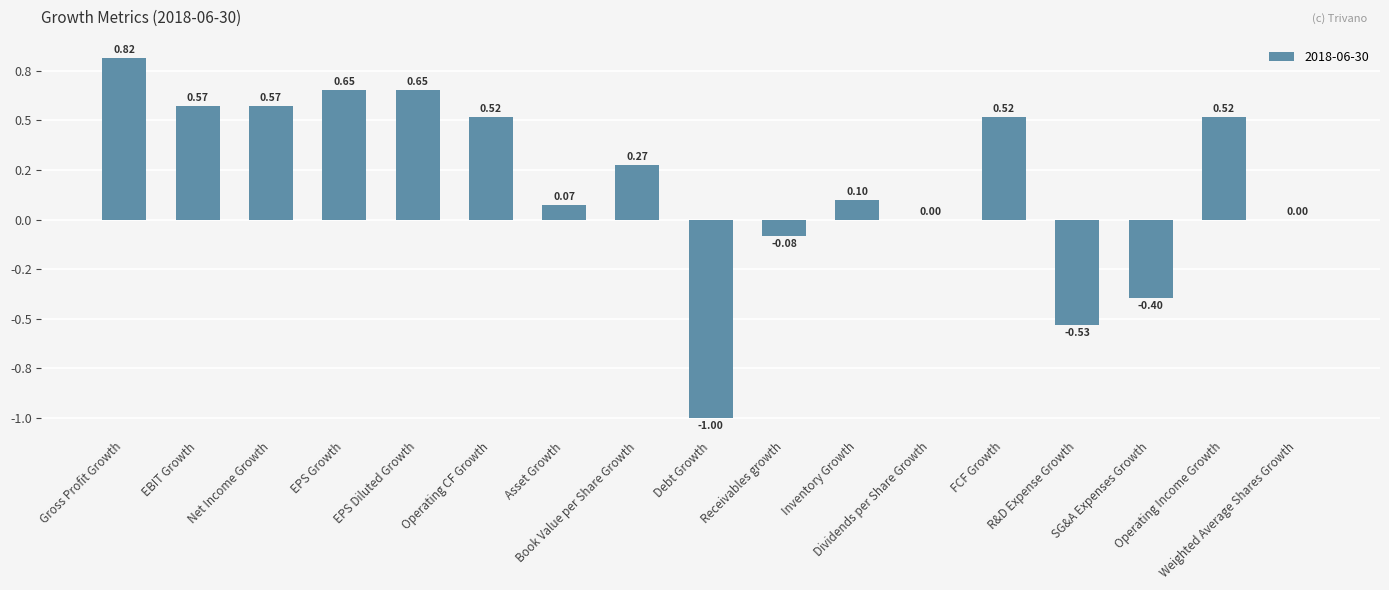

What is the label of the 10th bar from the right?

Book Value per Share Growth